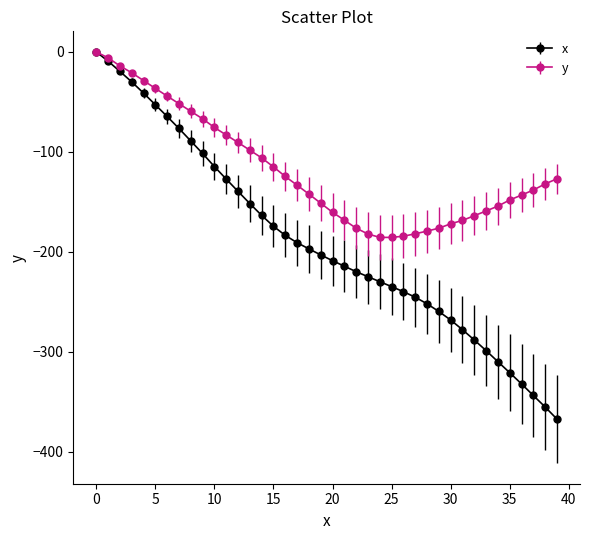

Which series has the largest range (max minus min)?

x